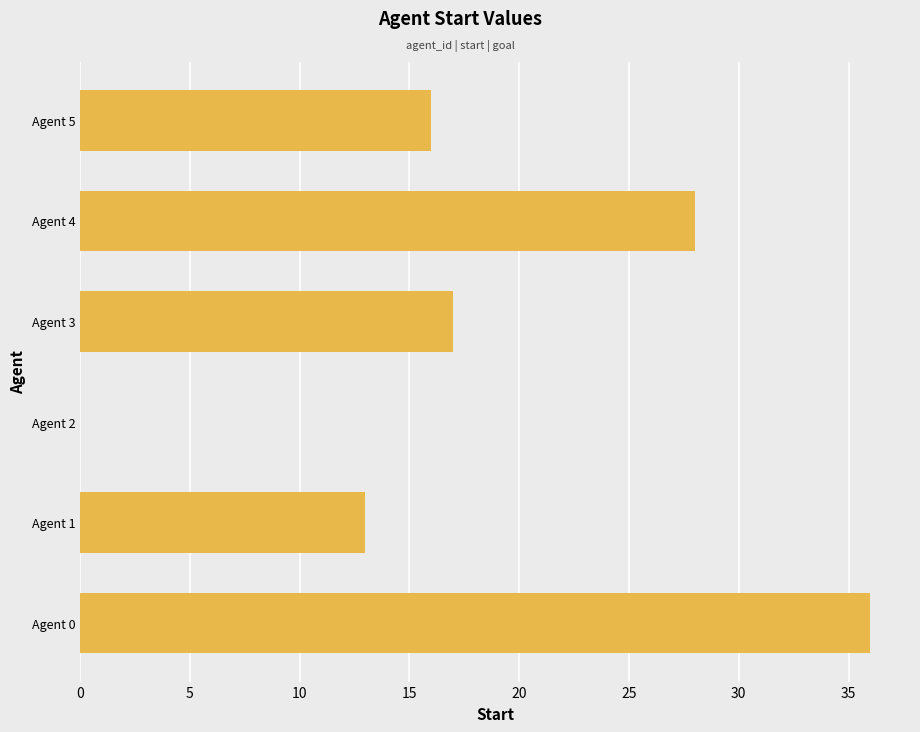

True or false: the data shows 17 at Agent 3.

True